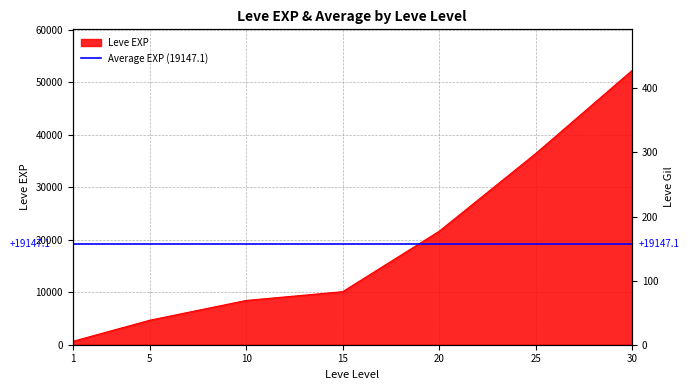

True or false: Leve EXP and Leve Gil intersect in this chart.

False